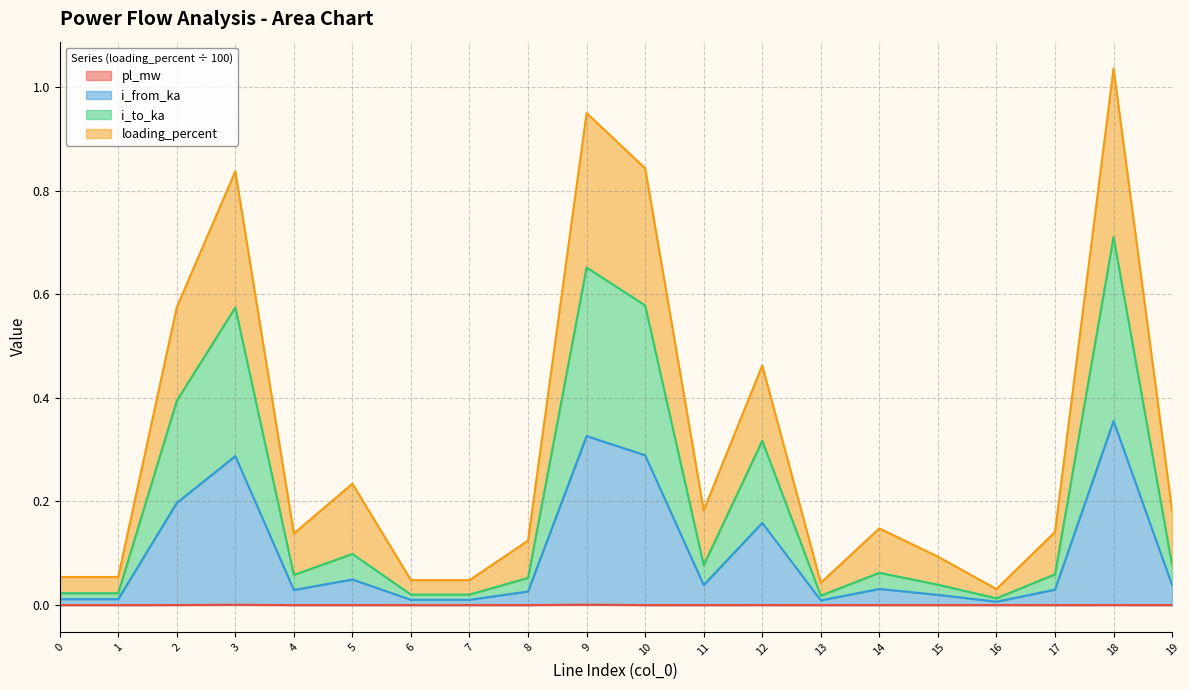

In pl_mw, how many points are higher than both neighbors (excluding endpoints)?

6